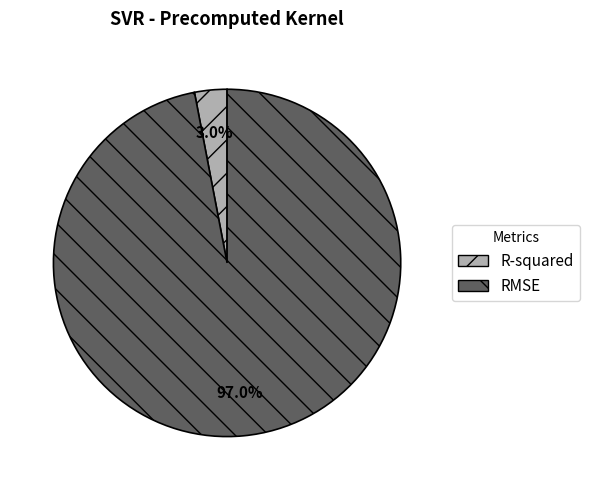

To the nearest percent, what is the average slice percentage?

50%